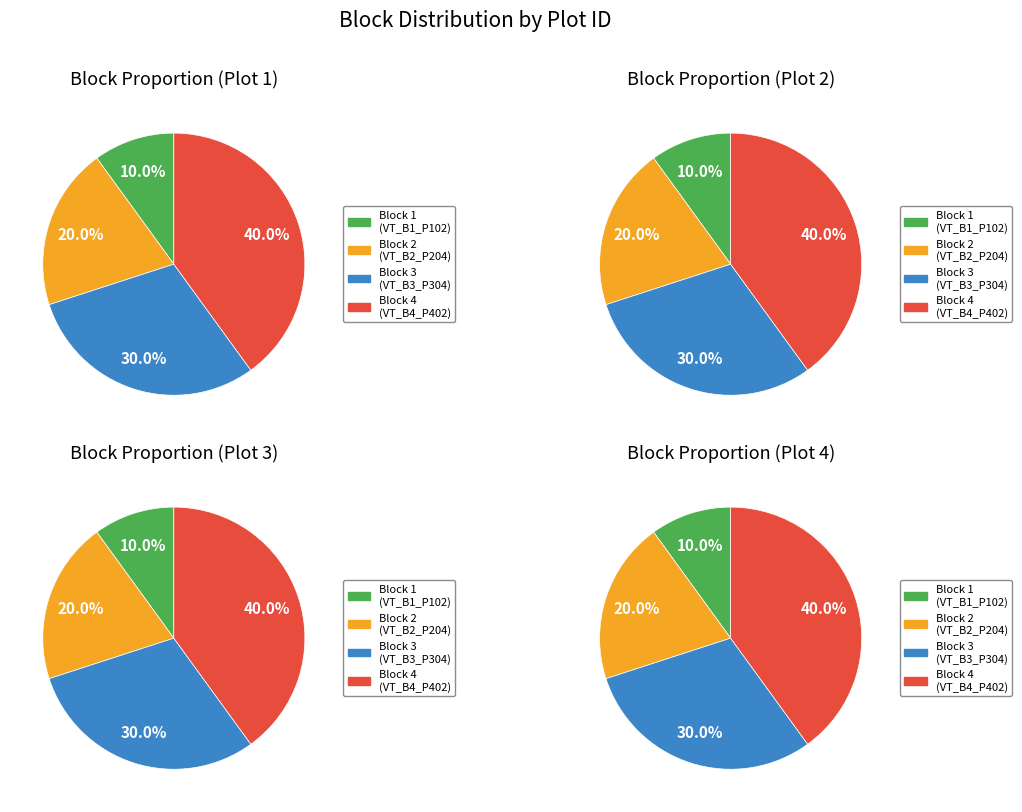

What percentage do VT_B2_P204_WF and VT_B4_P402_WF together represent?

60.0%